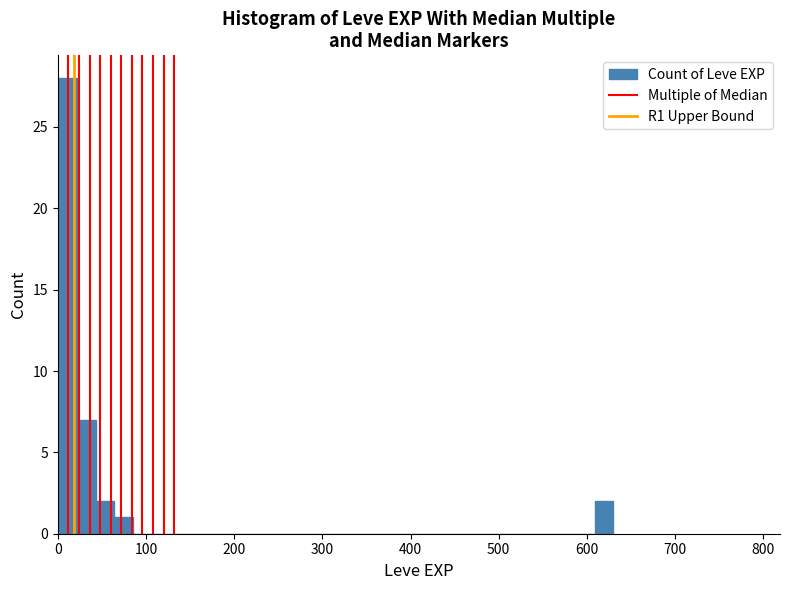

Around what value on the x-axis is the tallest bar? Give the approximate position of its centre, as read against the axis.

10